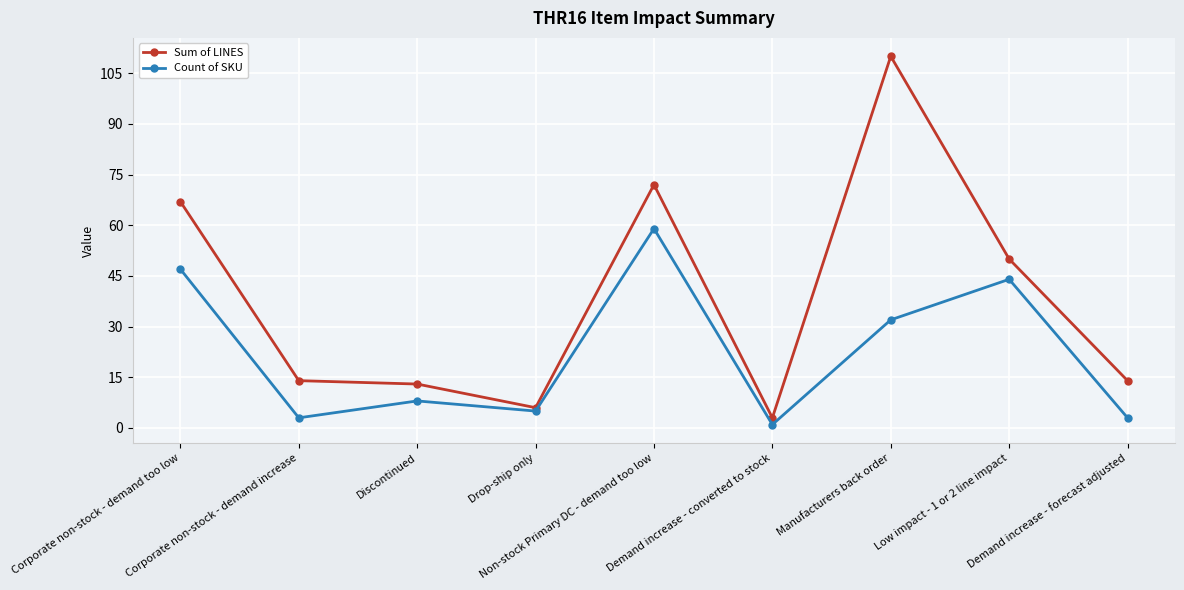

At Demand increase - converted to stock, list the series in order from largest to smallest.

Sum of LINES, Count of SKU